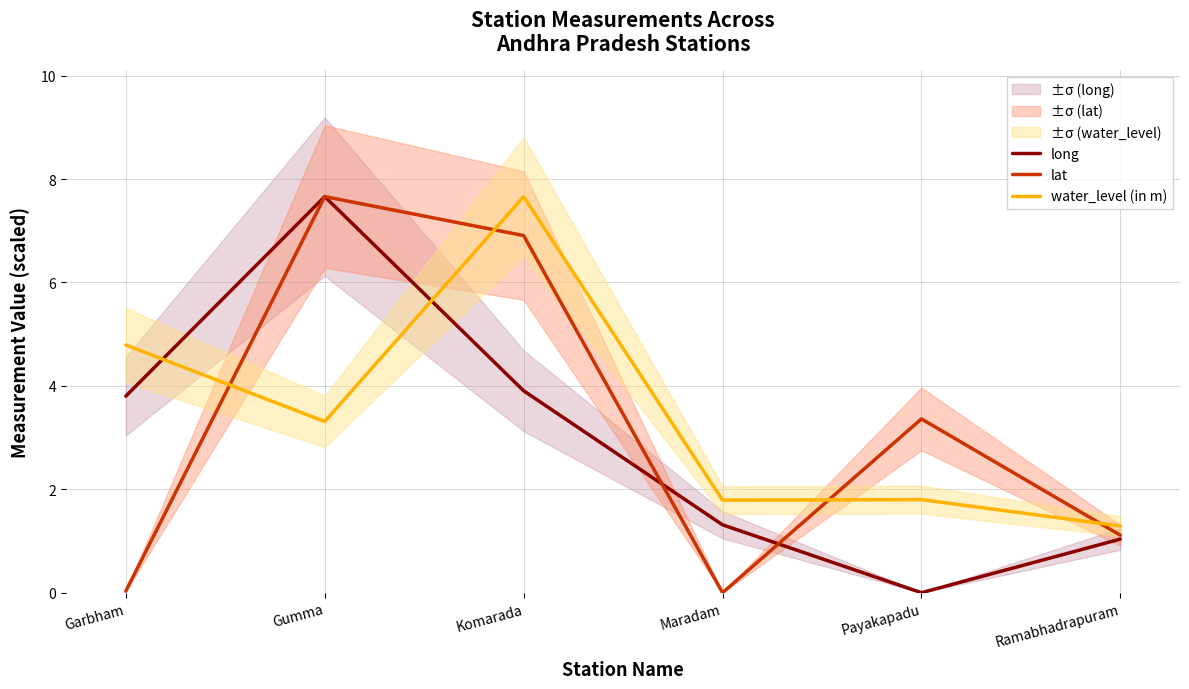

What position from the left is Maradam?

4